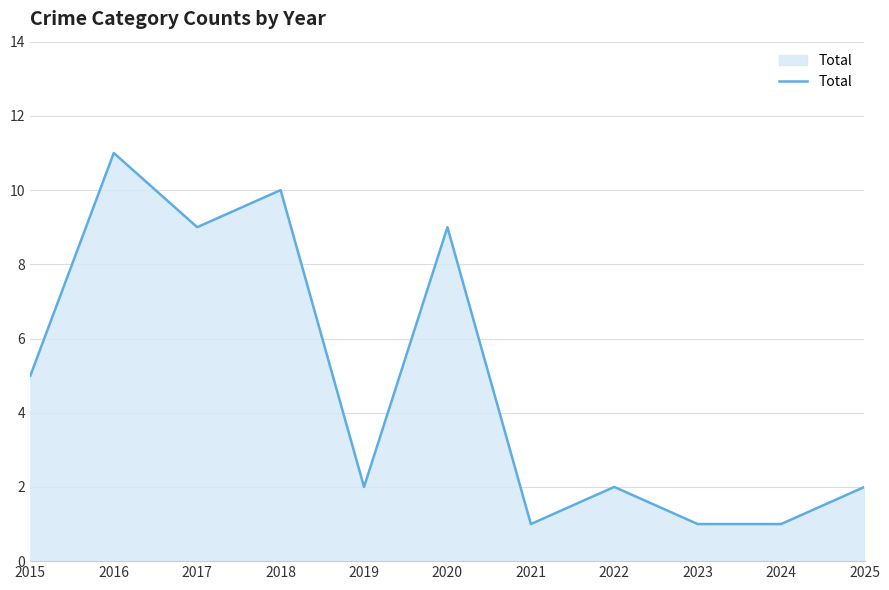

Does the chart have visible grid lines?

Yes